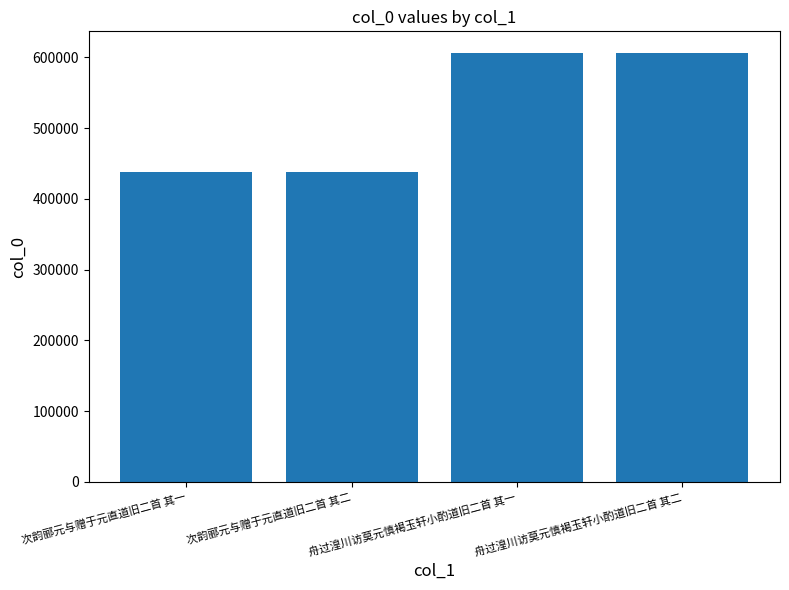

What is the smallest value displayed?

438119